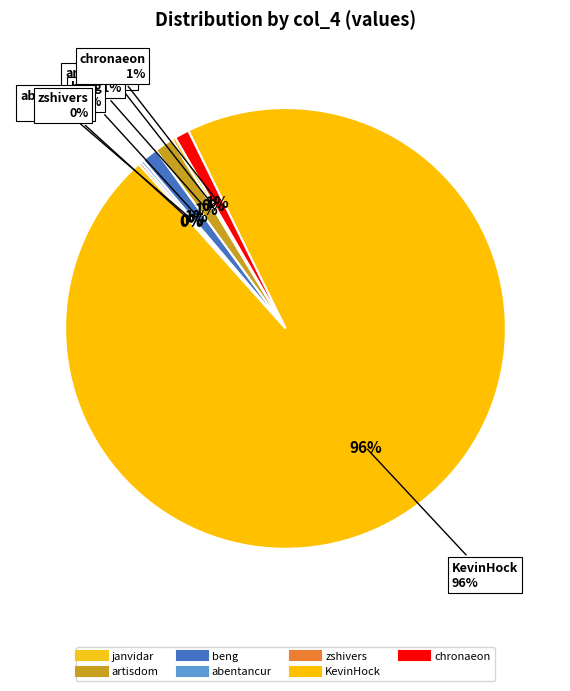

To the nearest percent, what percentage of the pie is artisdom?

1%